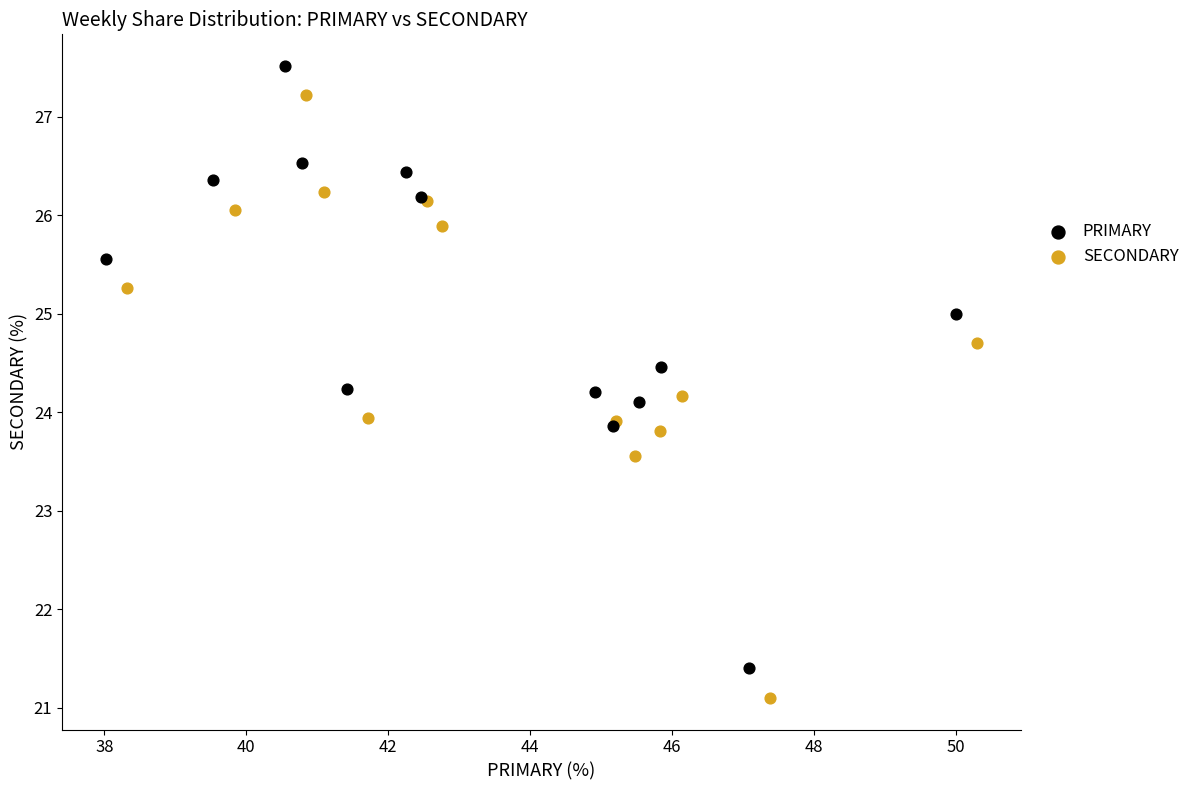

Which series contains the highest Y value?

PRIMARY